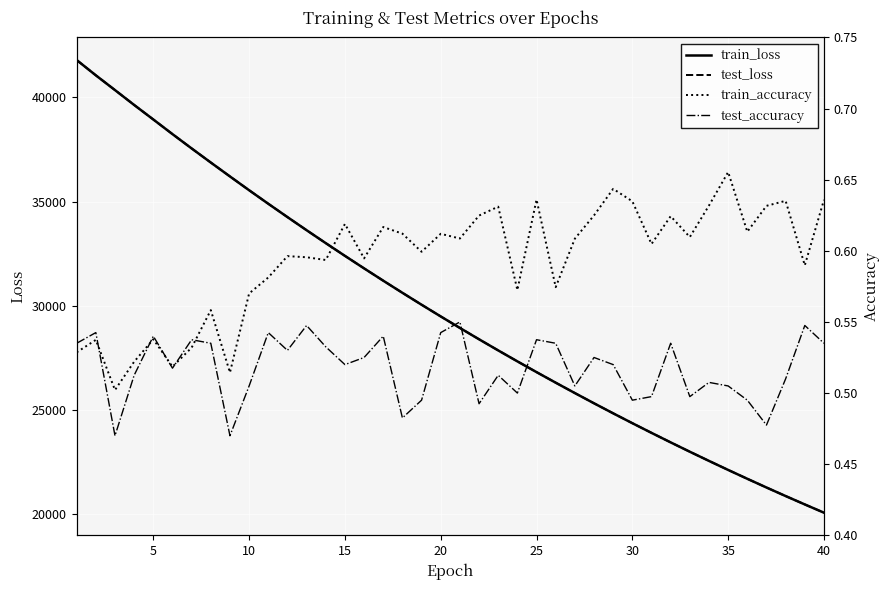

List the series in order of their peak value, highest first.

train_loss, test_loss, train_accuracy, test_accuracy